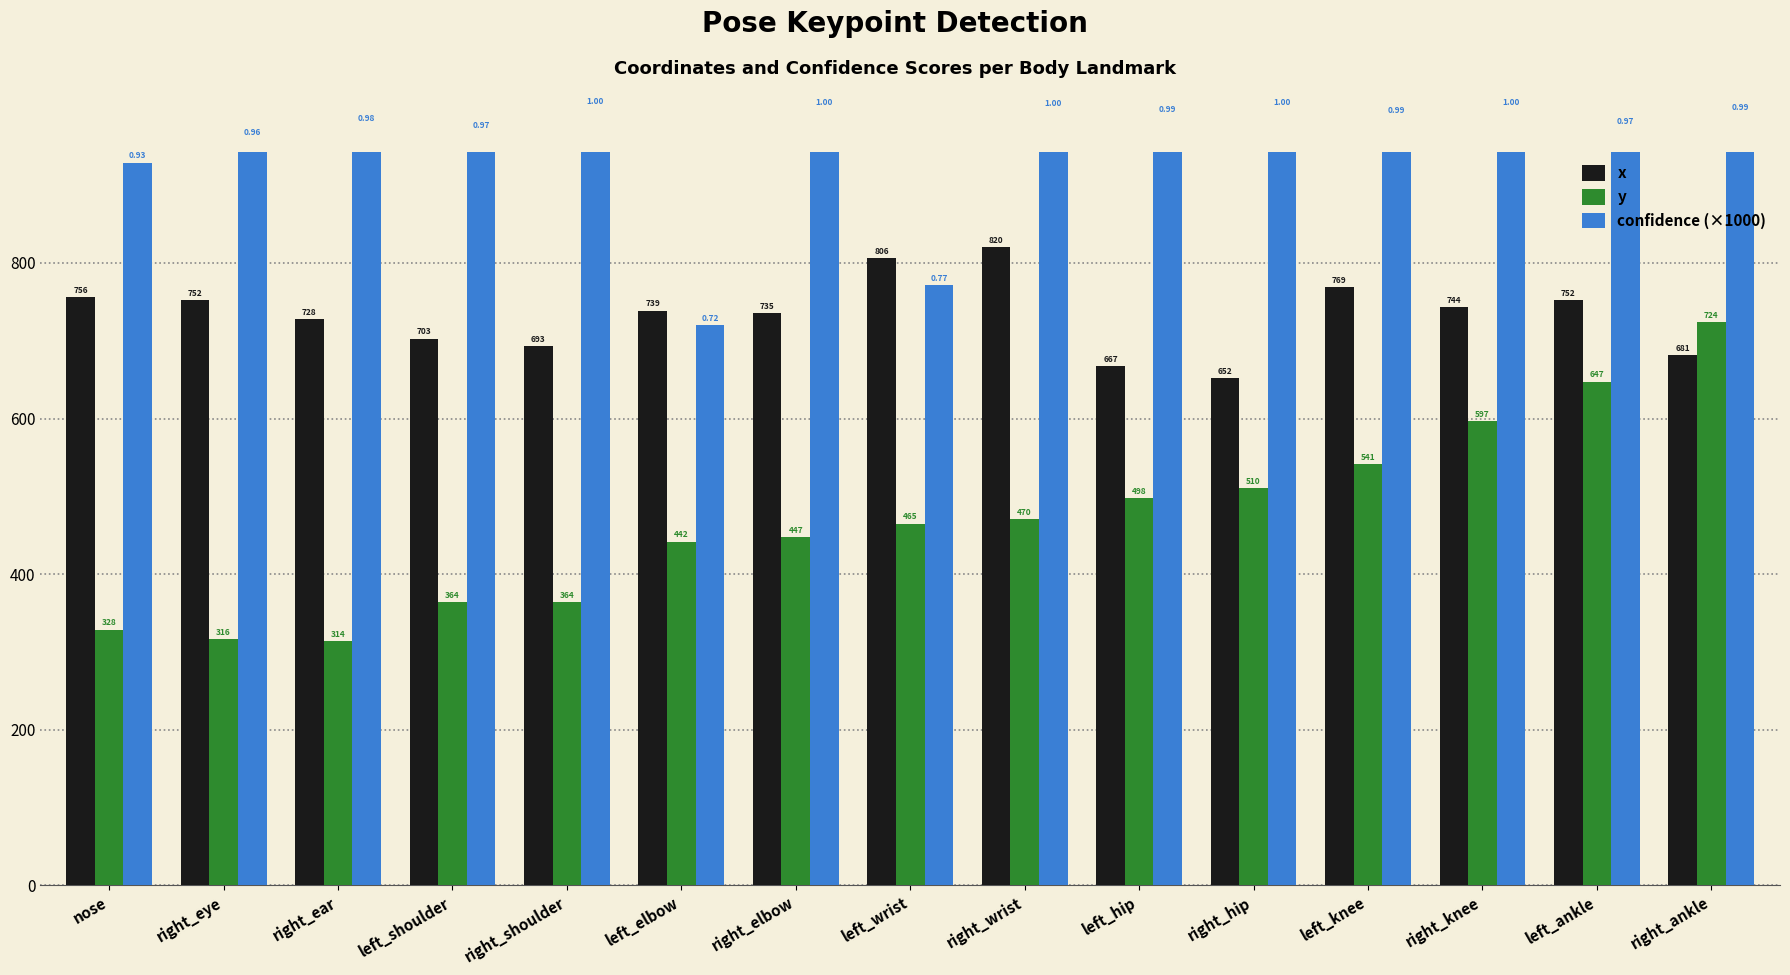

List the labels in order of x value, largest first.

right_wrist, left_wrist, left_knee, nose, right_eye, left_ankle, right_knee, left_elbow, right_elbow, right_ear, left_shoulder, right_shoulder, right_ankle, left_hip, right_hip